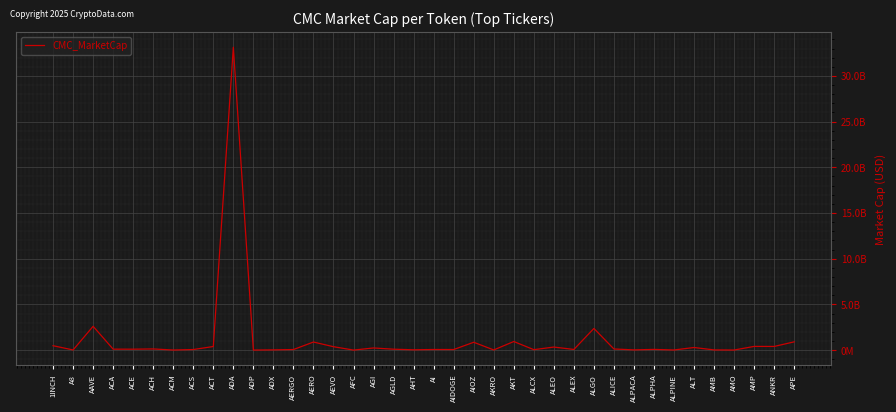

What is the label of the 13th point from the left?

AERGO